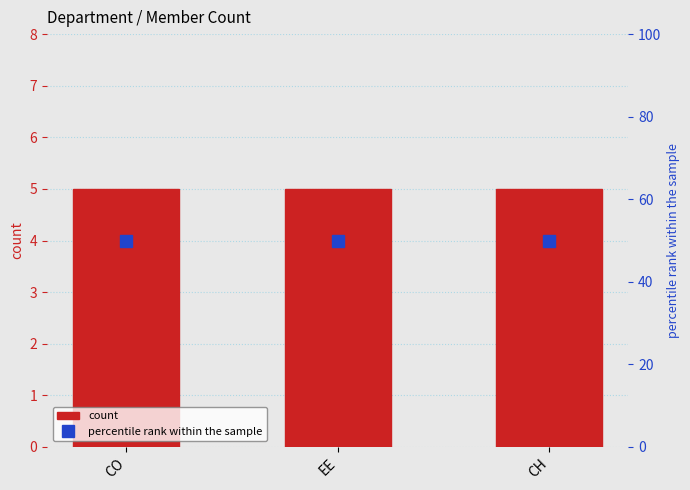

What position from the right is CH?

1